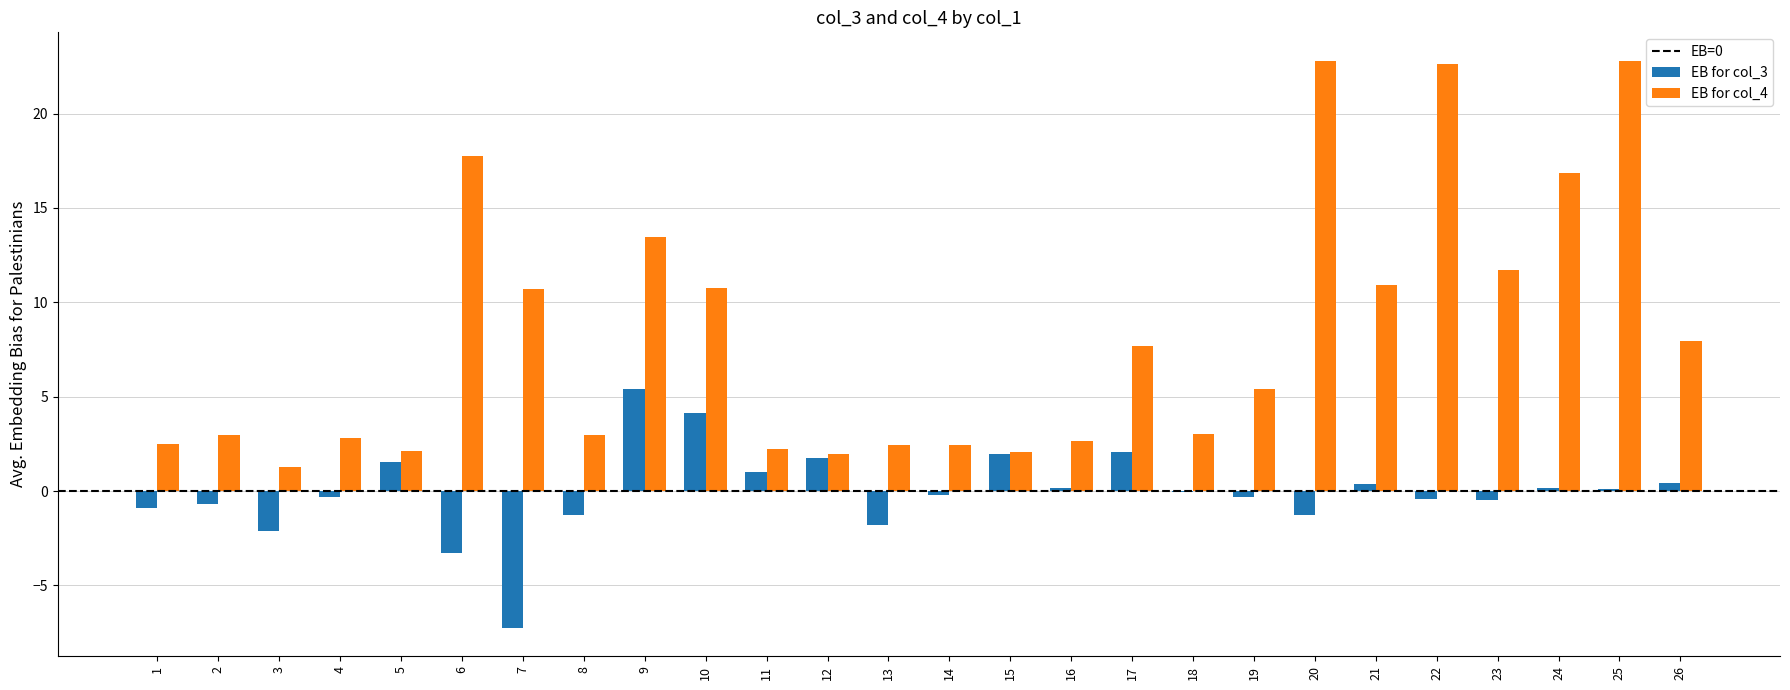

What is the maximum value shown in the chart?

22.8